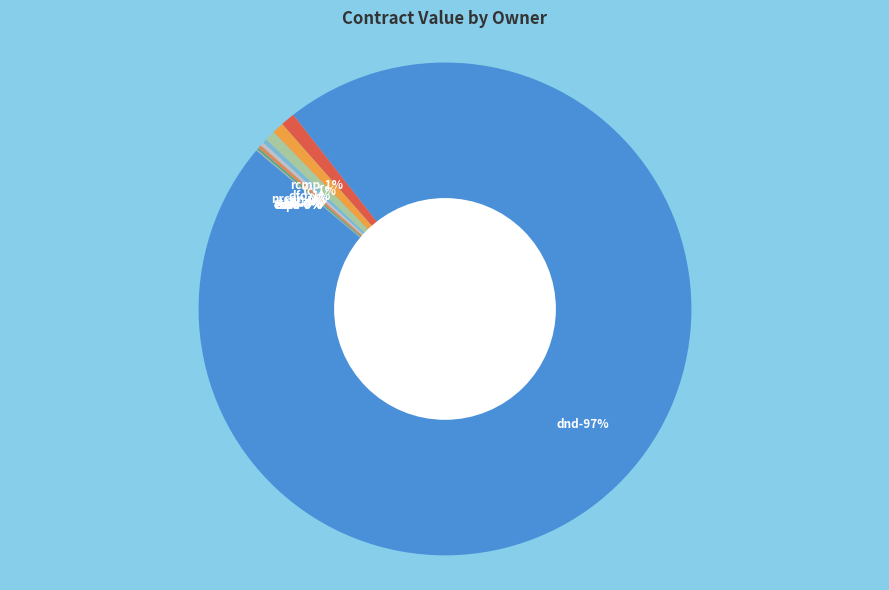

Is the sum of esdc and stats greater than half?

No